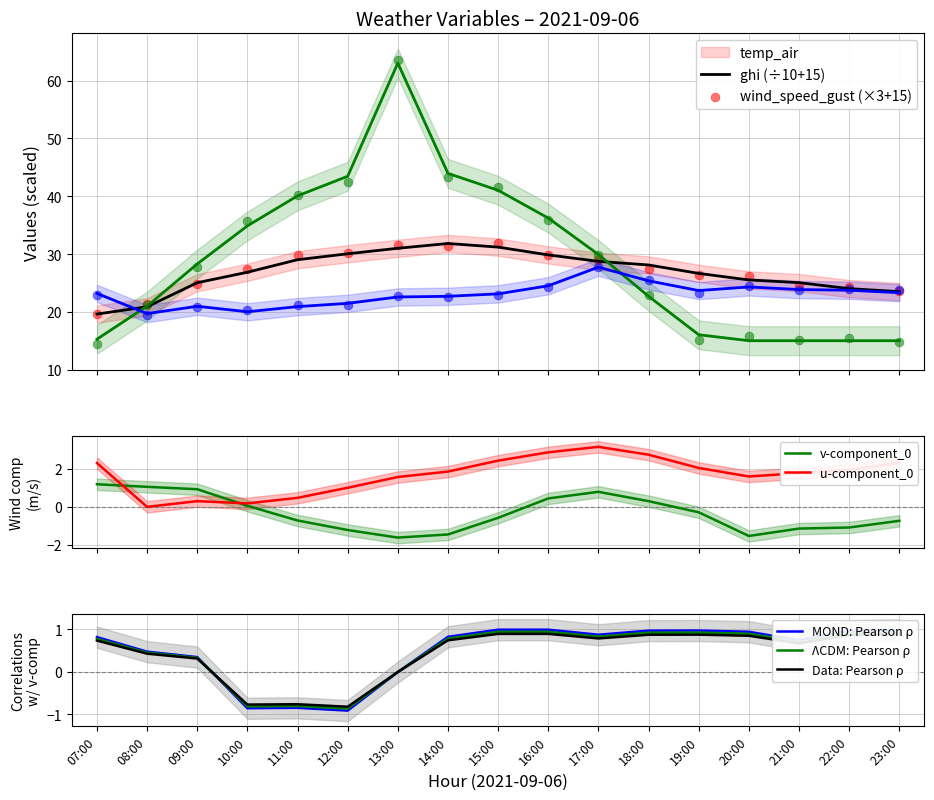

What is the total value across all series at 19:00?

68.1